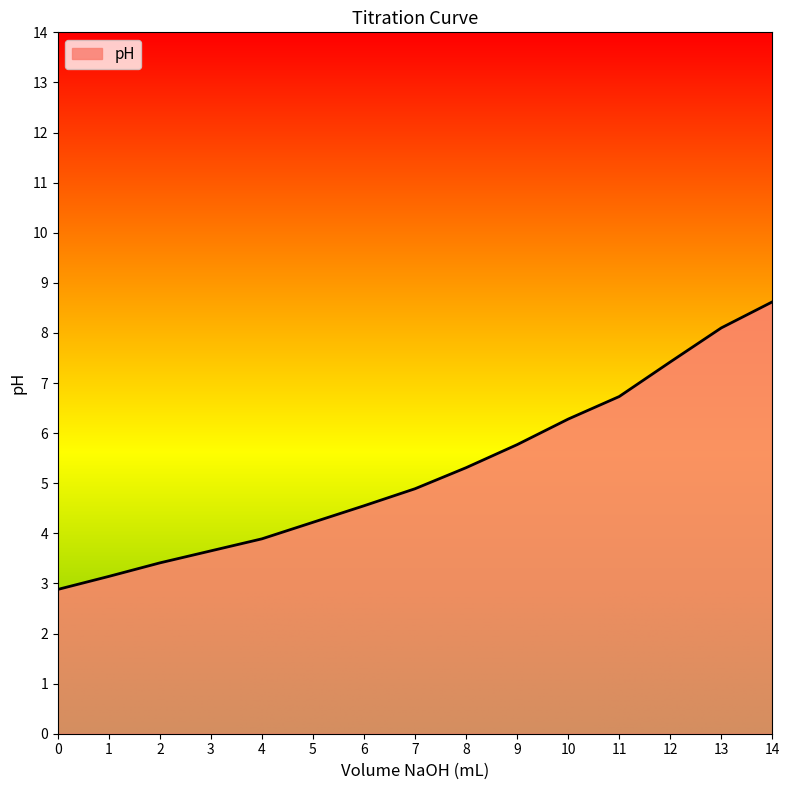

What is the difference between the second highest and minimum values?

5.2